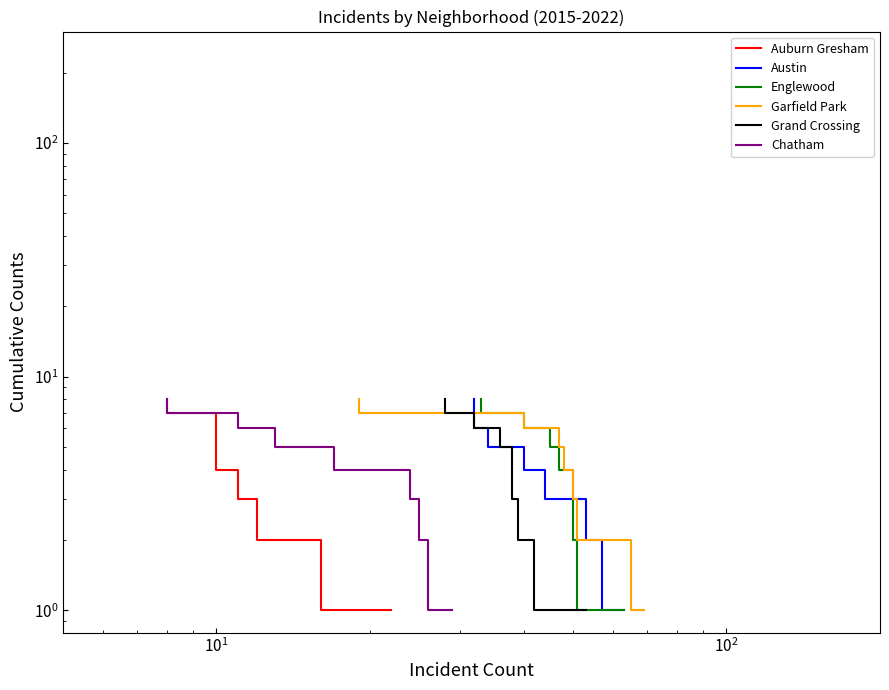

True or false: Austin has a value of 2 at $\mathdefault{10^{4}}$.

False